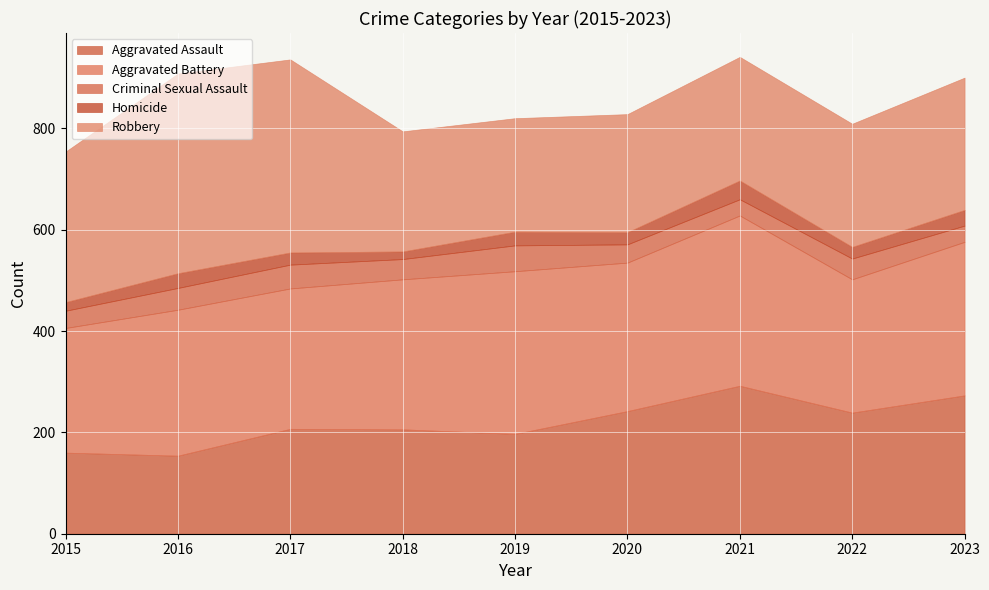

At which category is the sum across all series the highest?

2021